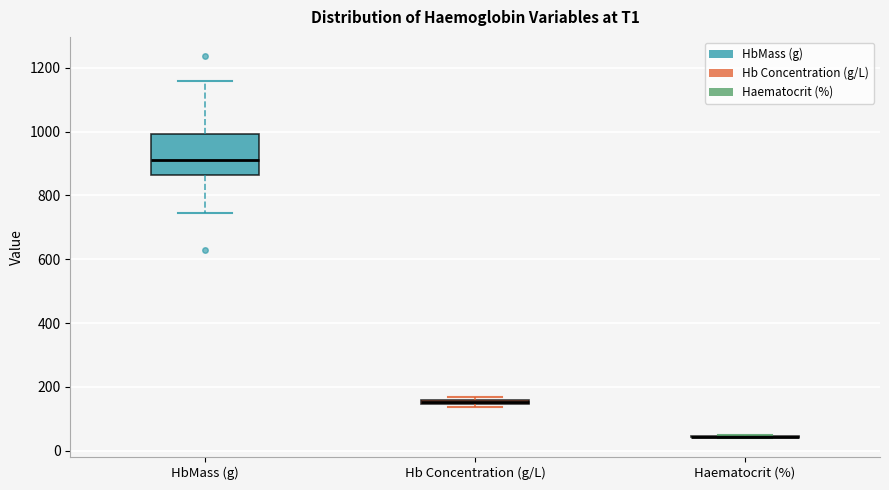

Comparing the boxes themselves (not the whiskers), which one is the tallest?

HbMass (g)